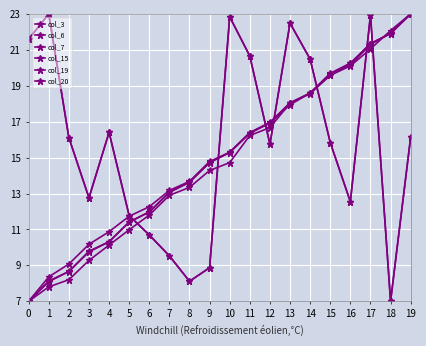

True or false: col_15 has a value of 9.5 at 7.

True